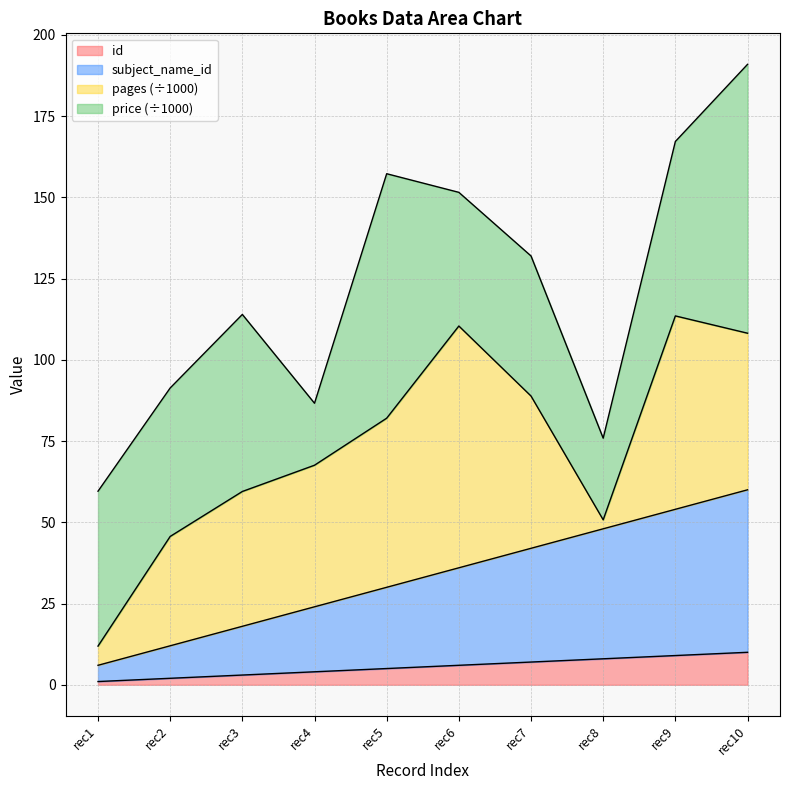

True or false: subject_name_id has more than 1 interior local peaks.

False